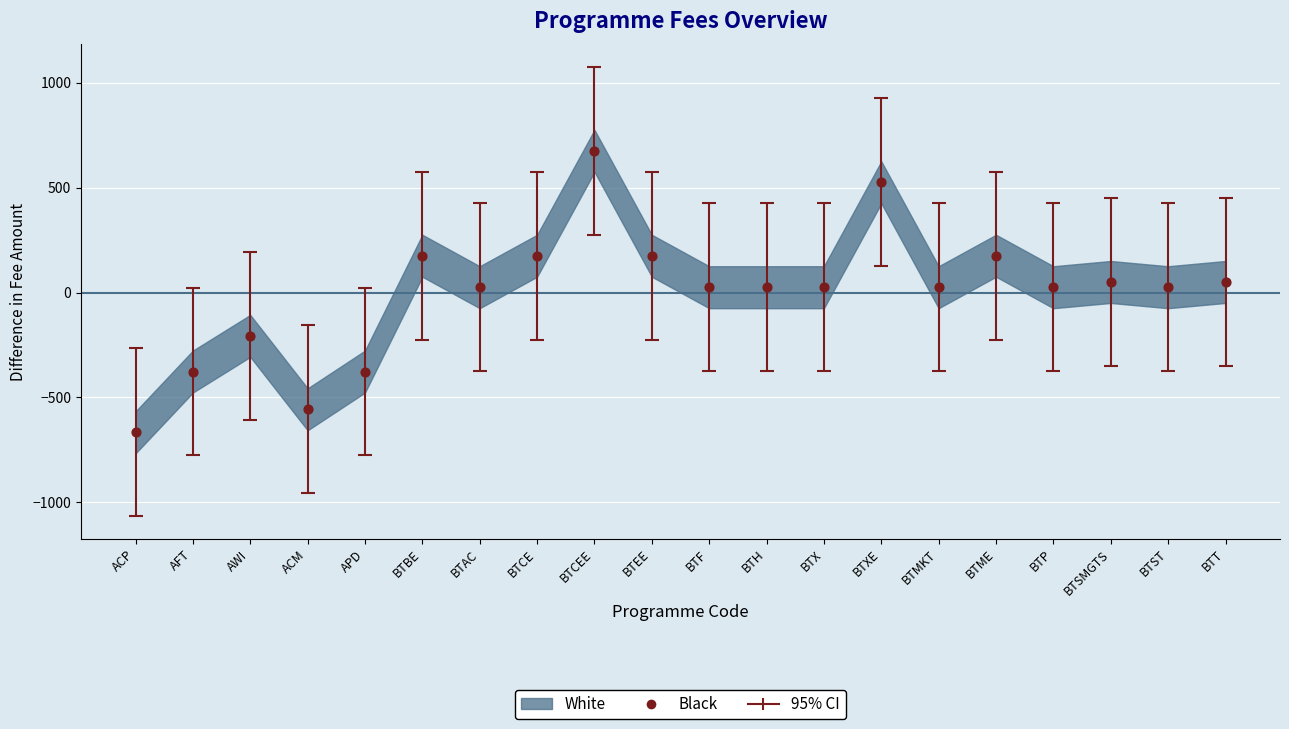

What is the range of Y values (max minus min)?

1342.0